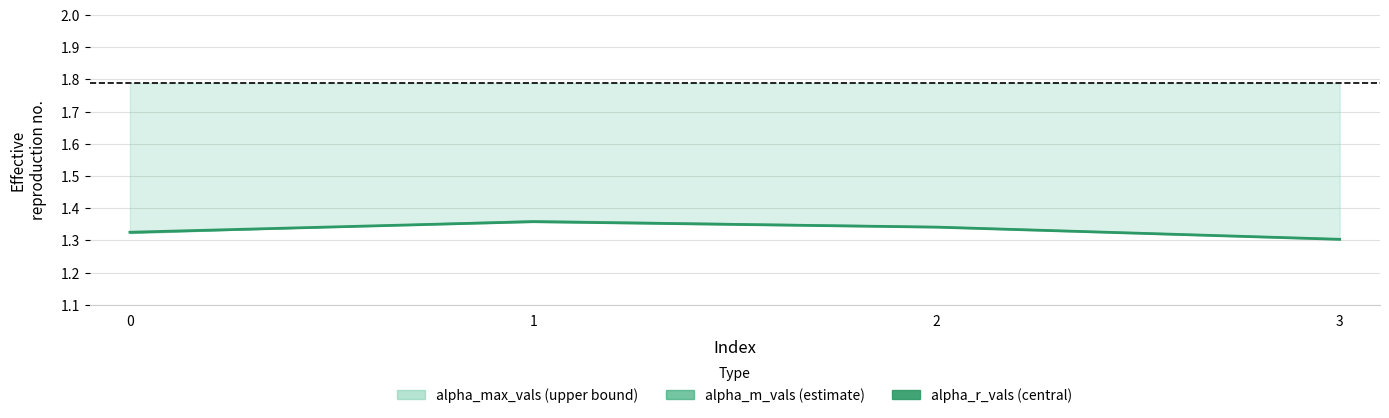

Rank the categories by value from lowest to highest.

3, 0, 2, 1